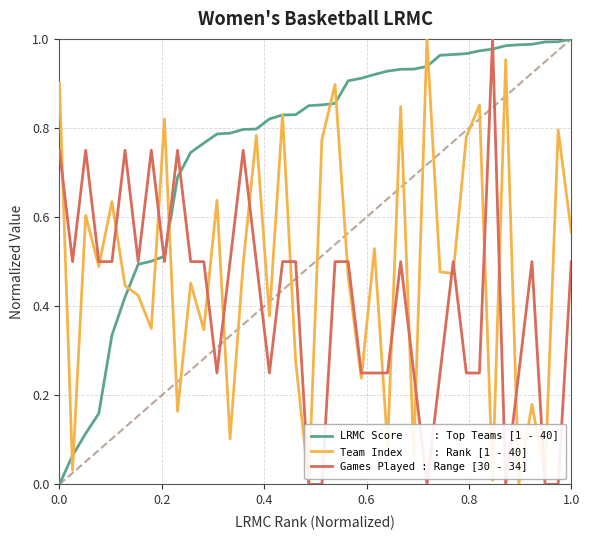

How many positive values does the LRMC Score     : Top Teams [1 - 40] series have?

39